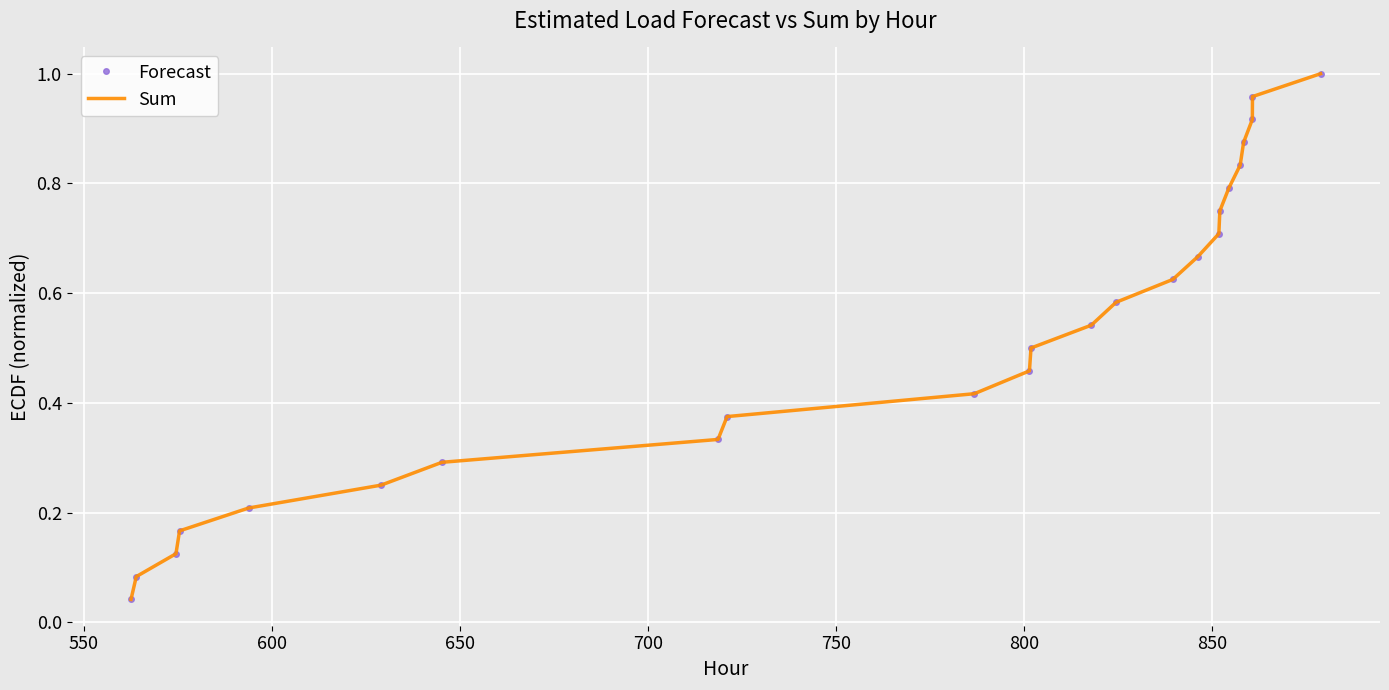

What is the difference between the maximum and second lowest values in the Forecast series?

0.9